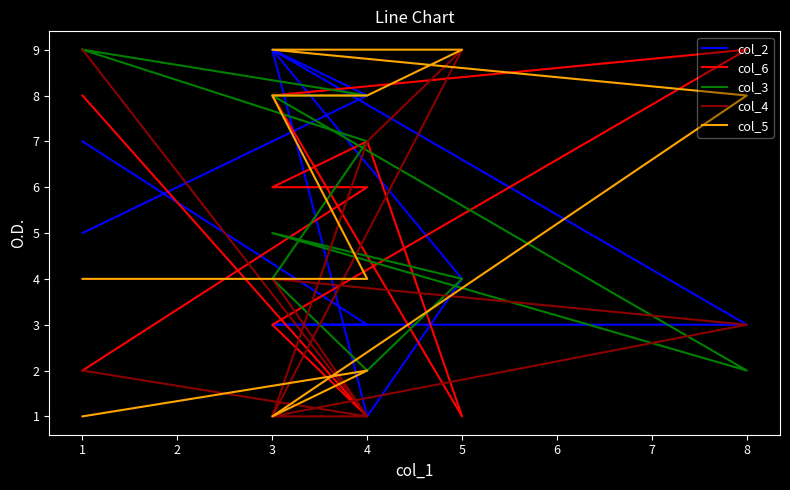

Which series ends up on top after the final intersection of col_2 and col_6?

col_2